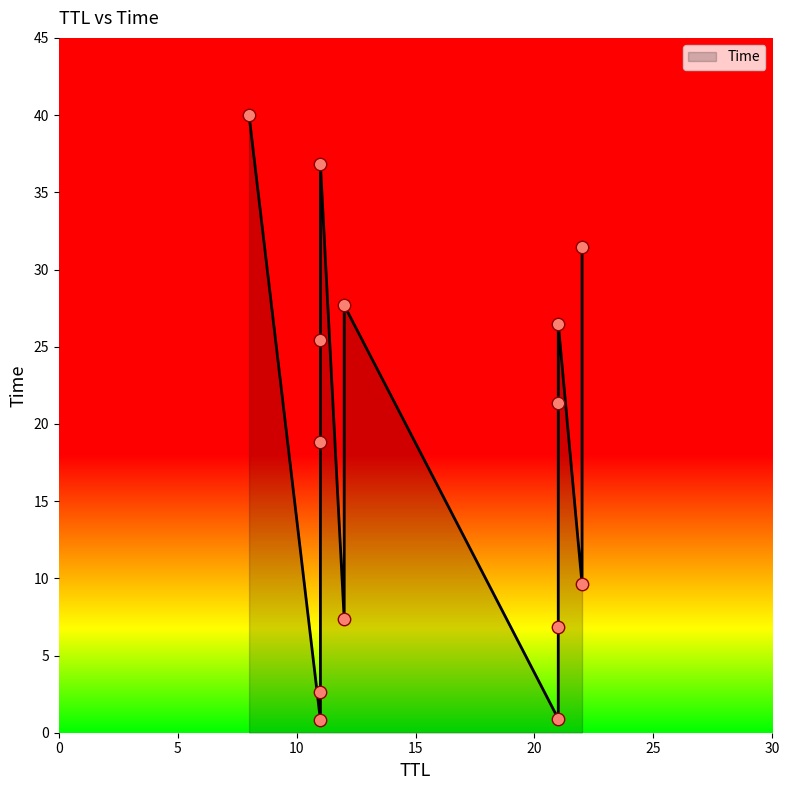

What is the change in value from 22 to 8?

+30.4